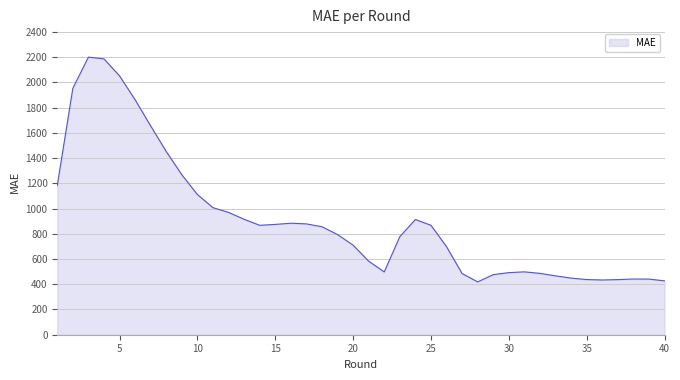

What is the greatest value displayed?

2200.9